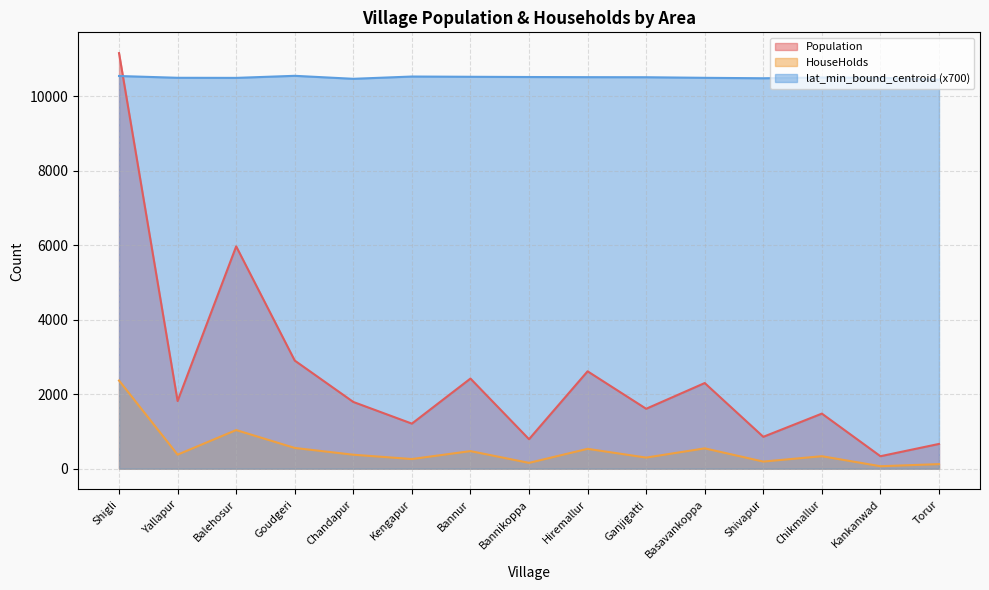

Which series changed the most between Chandapur and Kengapur?

Population